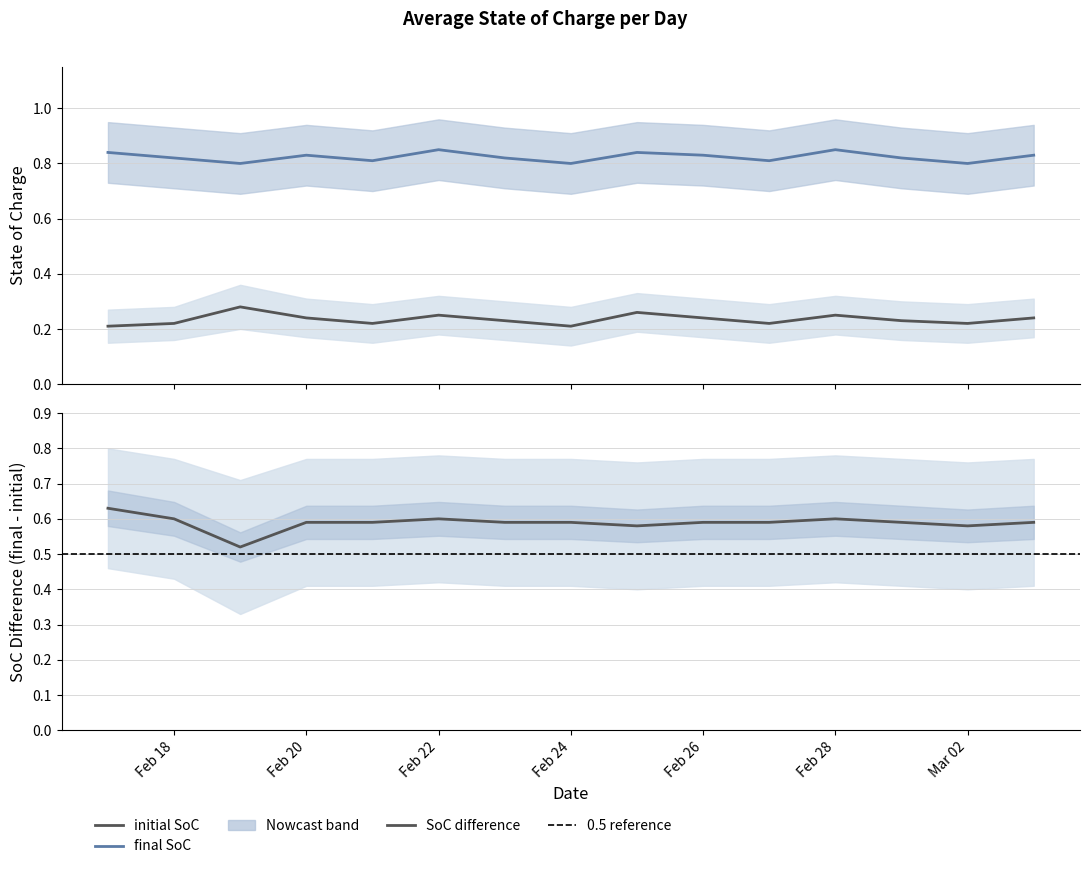

Does the chart have visible grid lines?

Yes